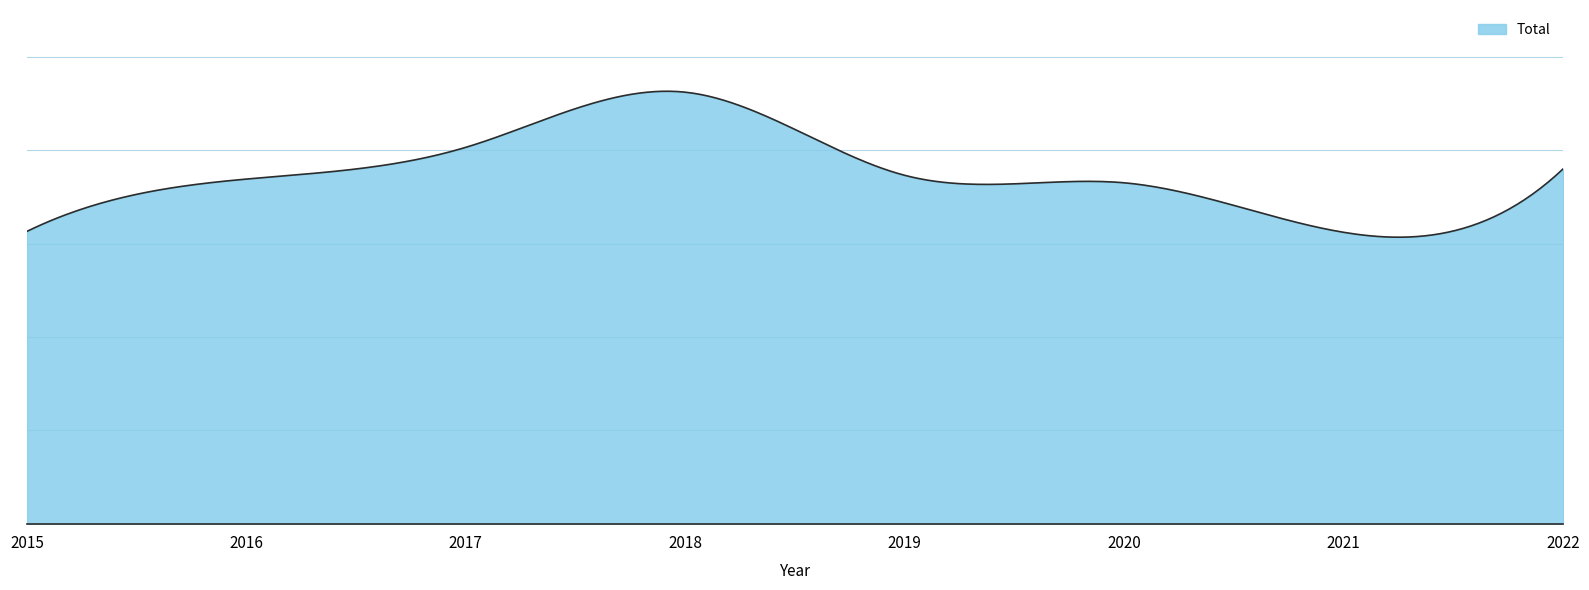

List the labels in order of value, largest first.

2018, 2017, 2022, 2019, 2016, 2020, 2015, 2021